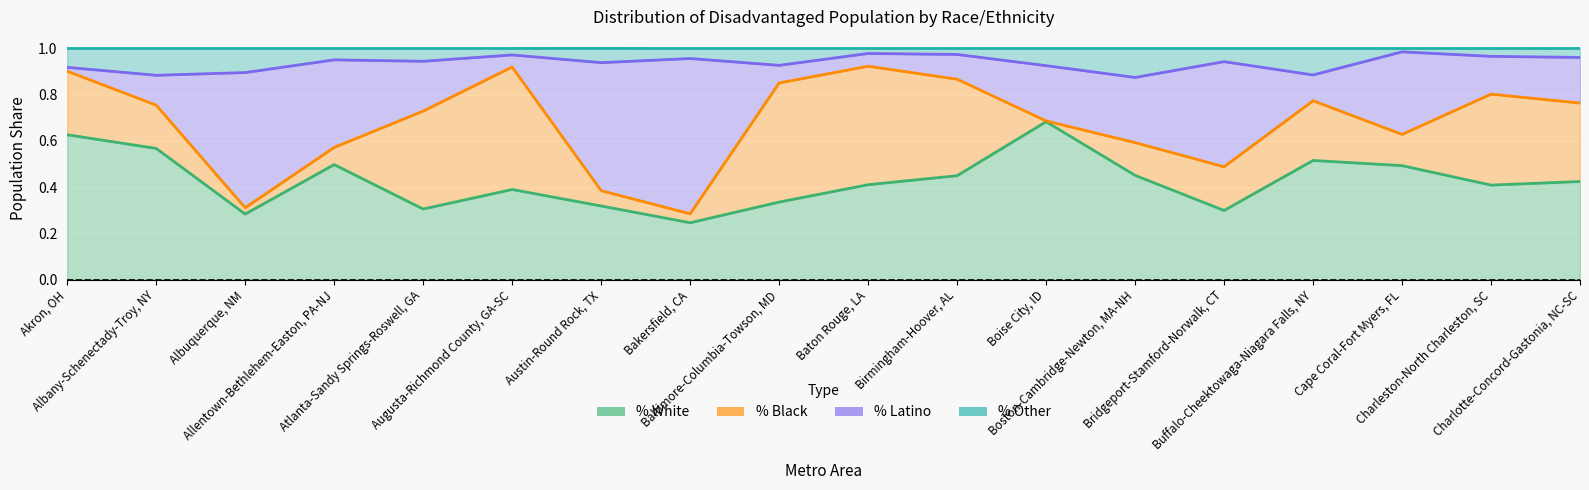

What is the highest value of the % White series?

0.7